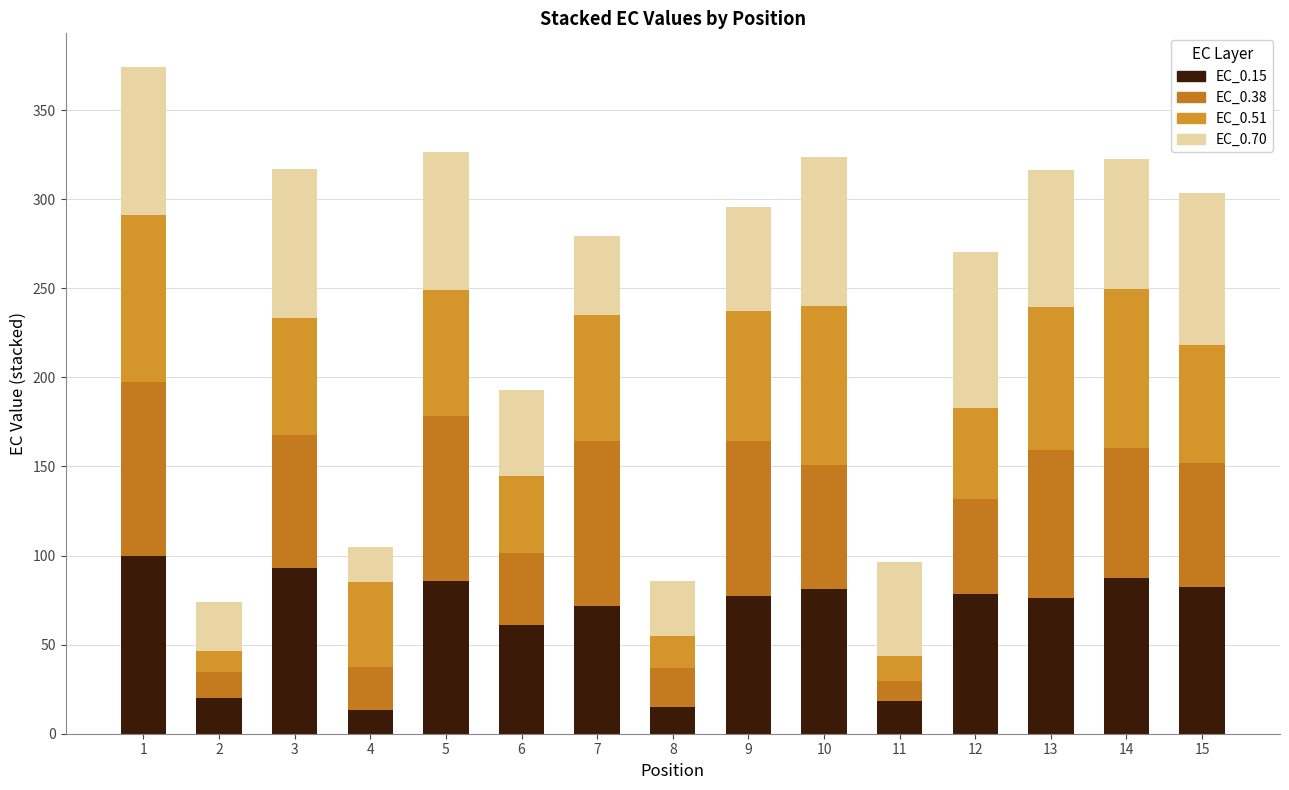

How many data points does each series have?

15